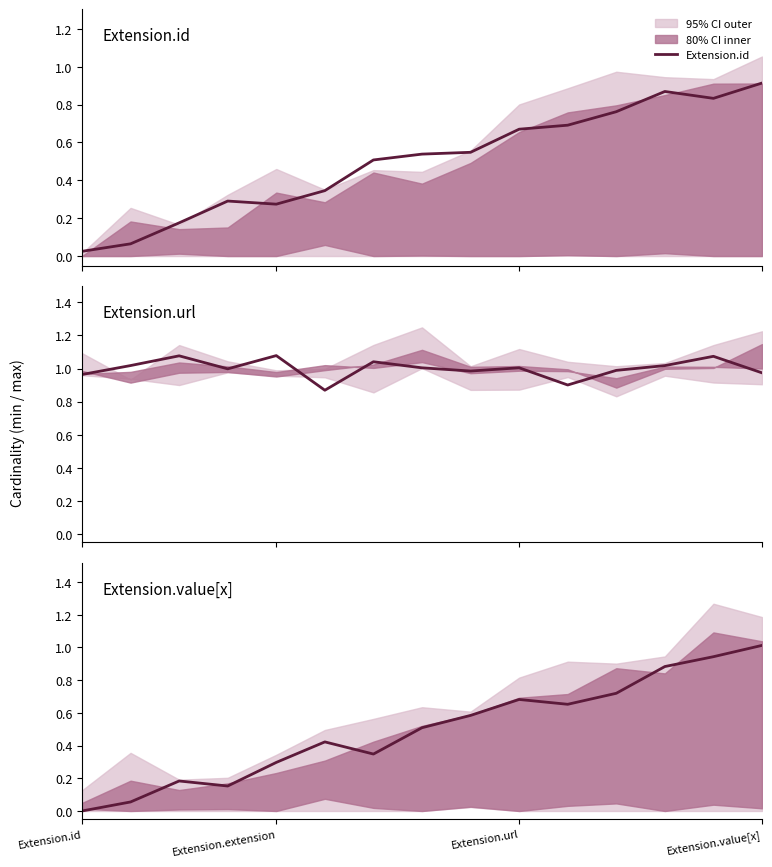

List the series in order of their peak value, highest first.

Extension.url, Extension.value[x], Extension.id